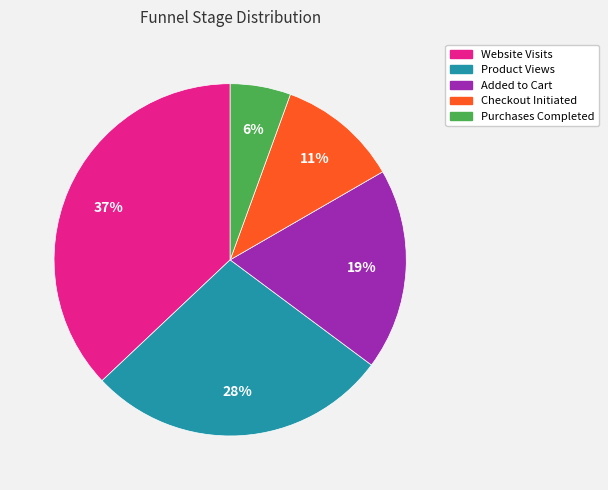

How many segments does this pie chart have?

5